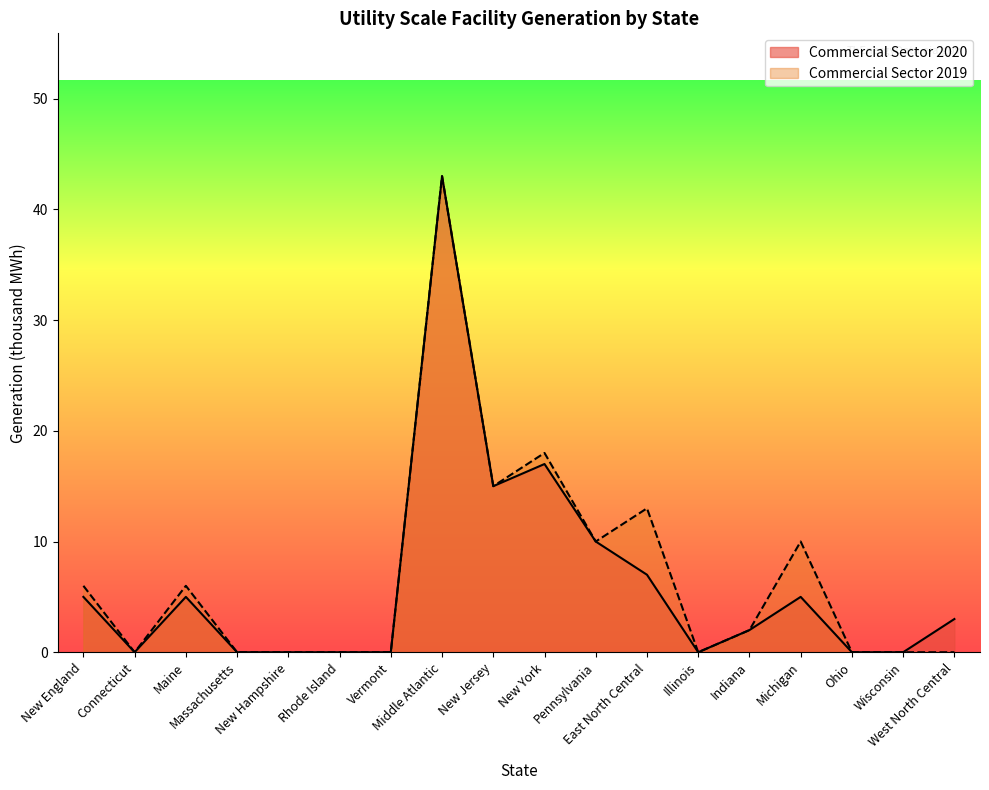

Reading left to right, list all the values displayed in this chart.

Commercial Sector 2020: 5	0	5	0	0	0	0	43	15	17	10	7	0	2	5	0	0	3
Commercial Sector 2019: 6	0	6	0	0	0	0	43	15	18	10	13	0	2	10	0	0	0